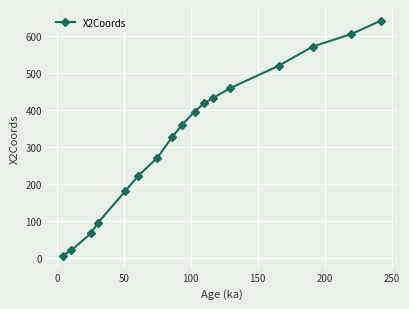

What is the difference between the maximum and minimum values?

636.1